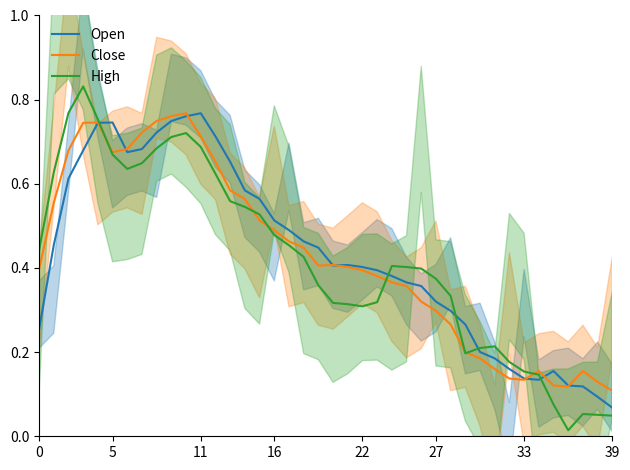

True or false: Close has a value of 0.4 at 28.

False